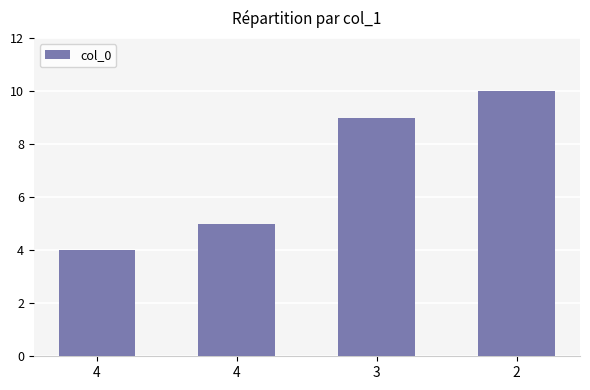

Is it true that the value at 3 is 2?

False